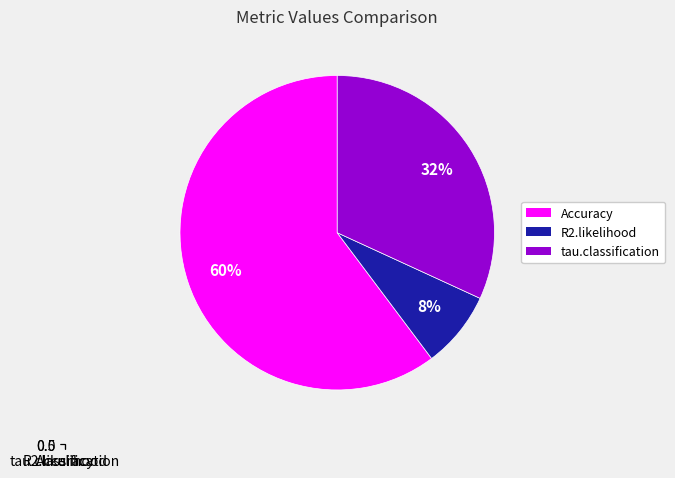

Is the sum of tau.classification and R2.likelihood greater than half?

No